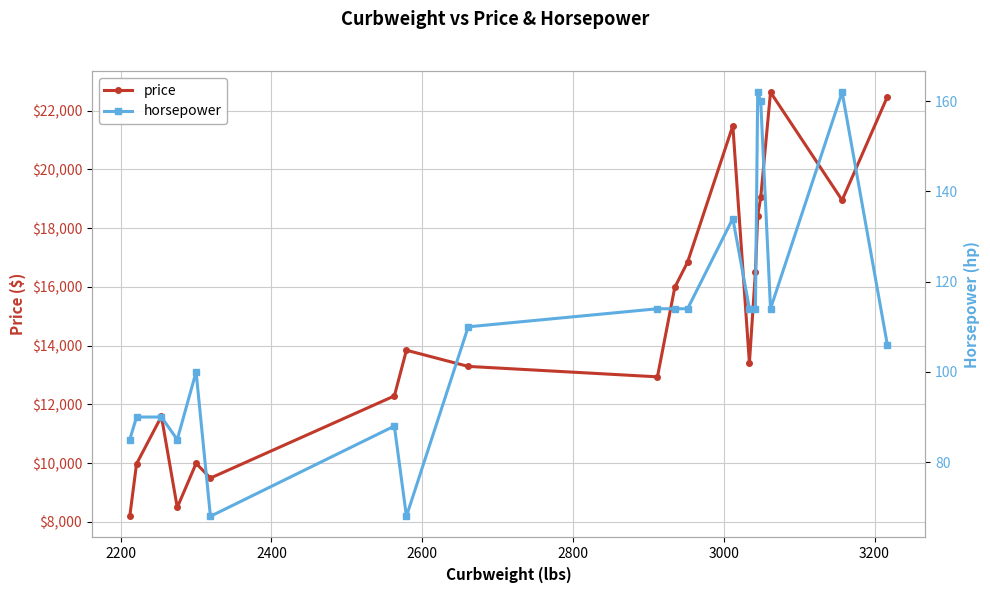

True or false: horsepower and price intersect in this chart.

False